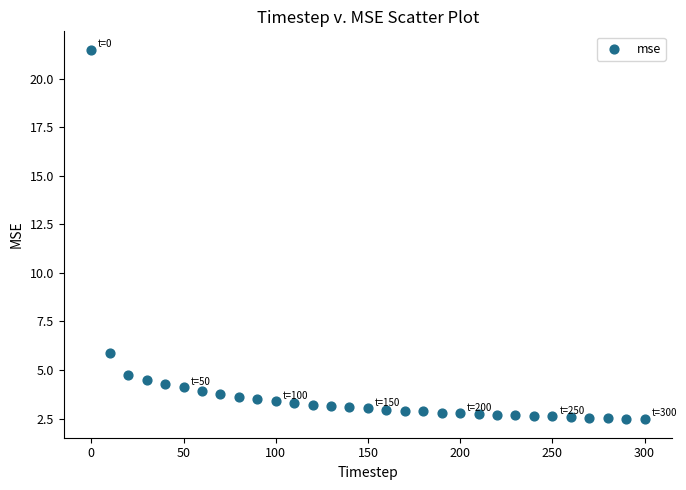

What Y value in the scatter plot is closest to 11?

5.9